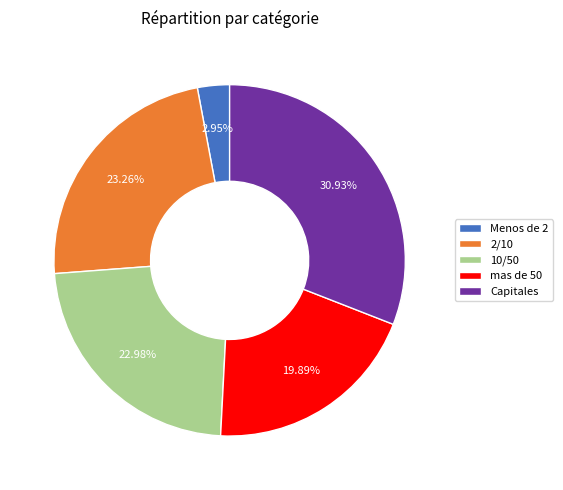

What percentage is the Menos de 2 slice, to the nearest percent?

3%